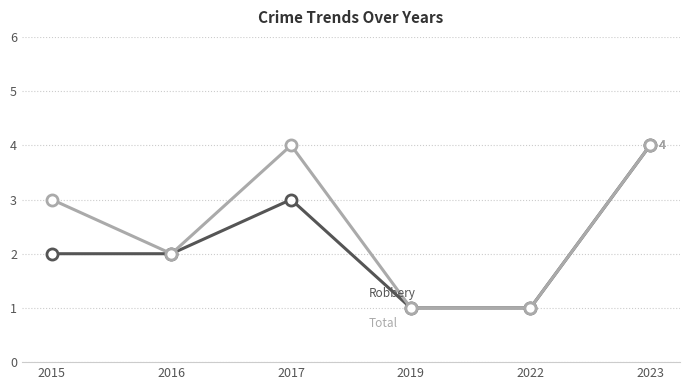

At which category is the sum across all series the highest?

2023